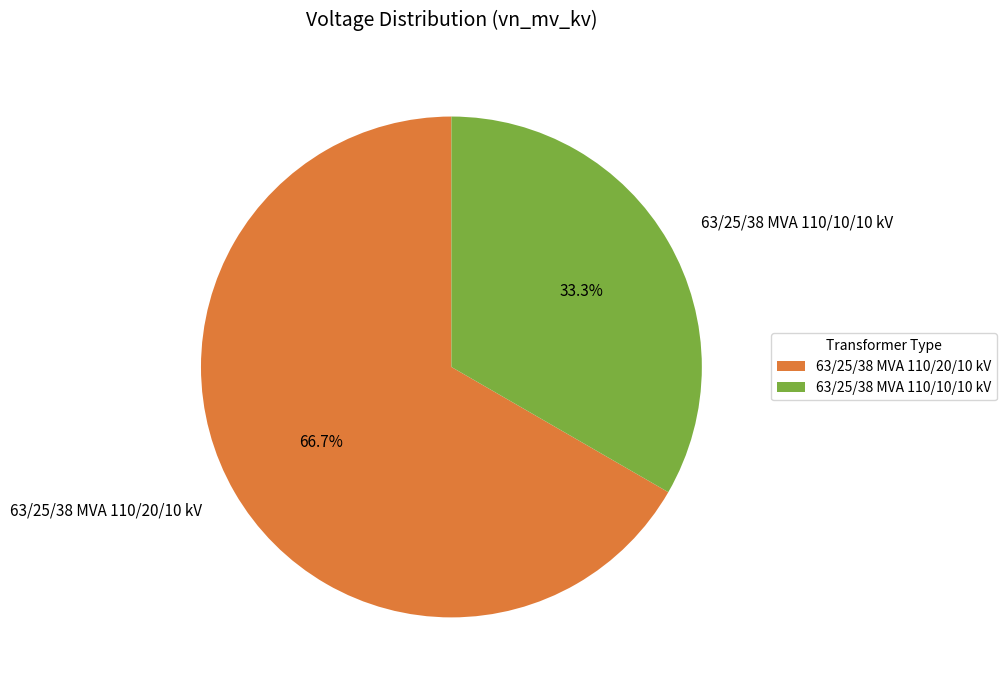

Is there any slice that represents more than half of the pie?

Yes